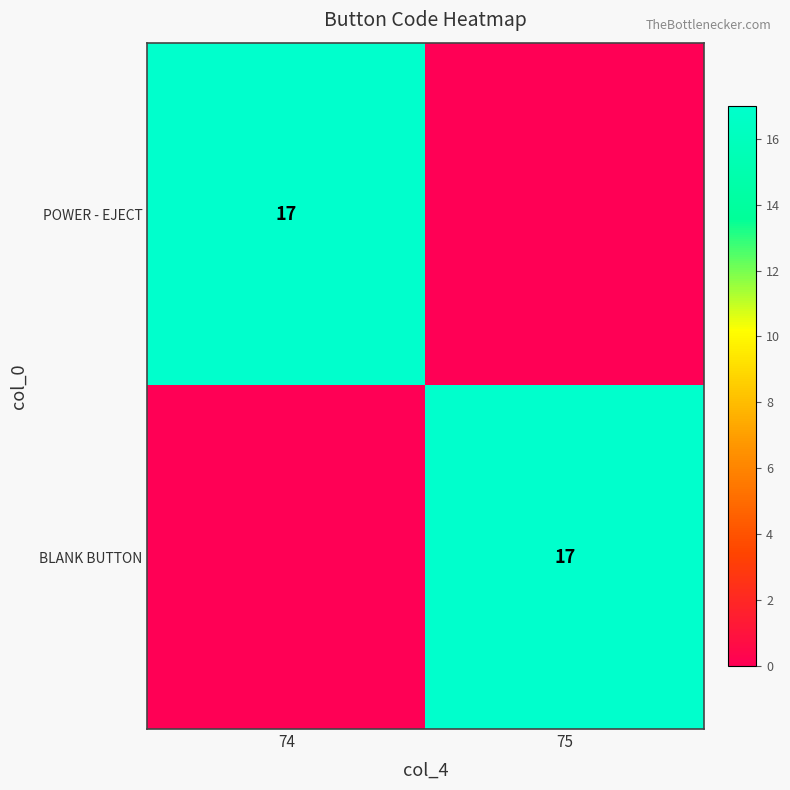

True or false: POWER - EJECT has a value of 17 at 74.

True